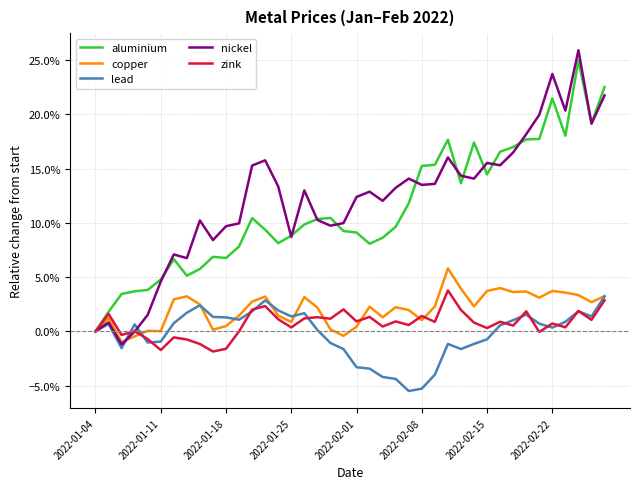

Does the chart display data point markers on the line(s)?

No